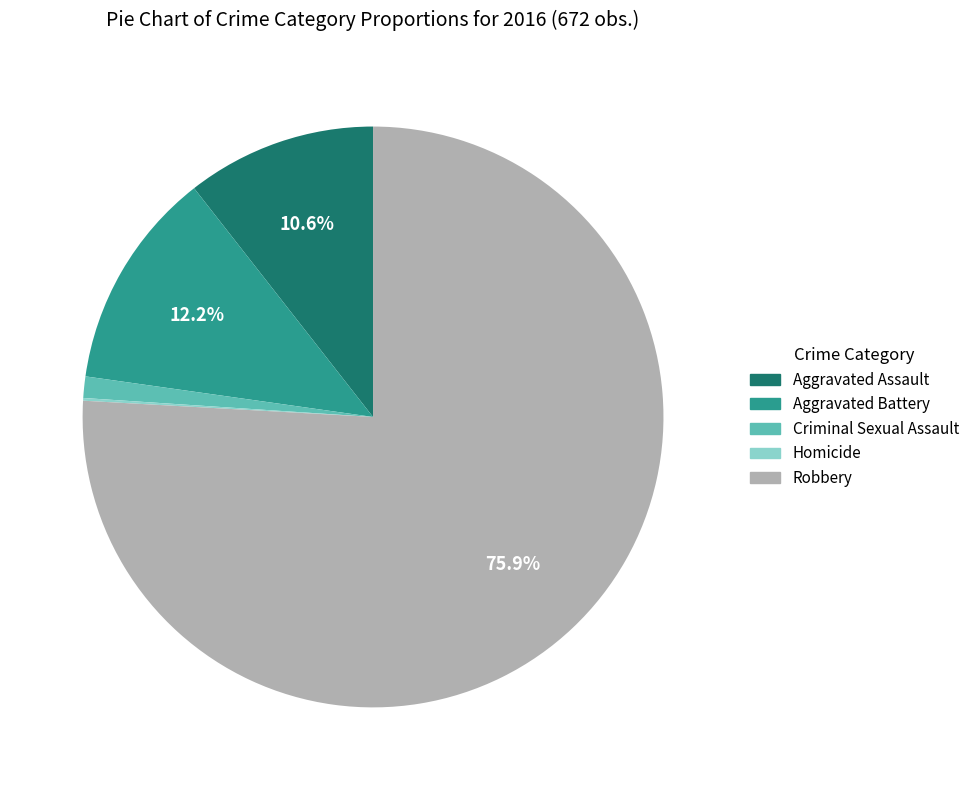

Which category has the biggest portion of the pie?

Robbery